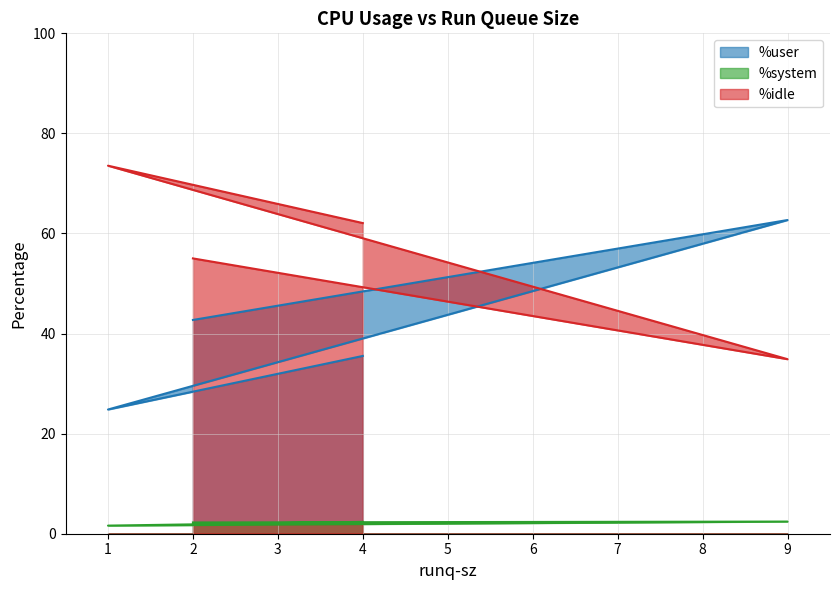

The %system series shows 3.3 at 2. True or false?

False